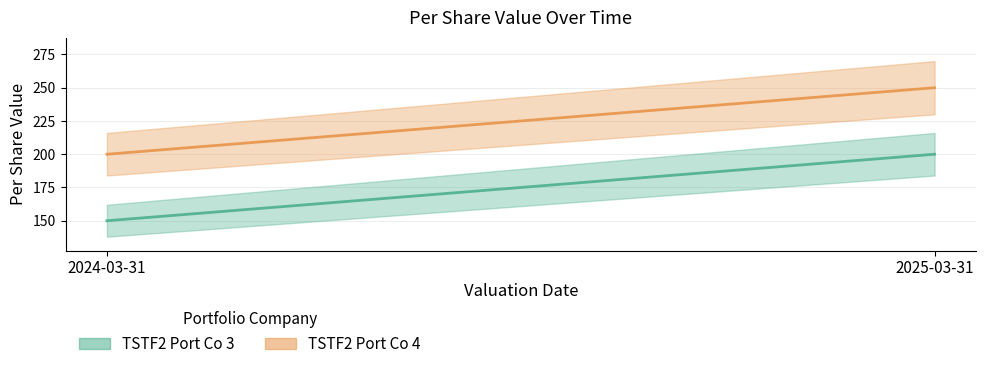

What is the difference between the maximum and minimum values in the TSTF2 Port Co 3 series?

50